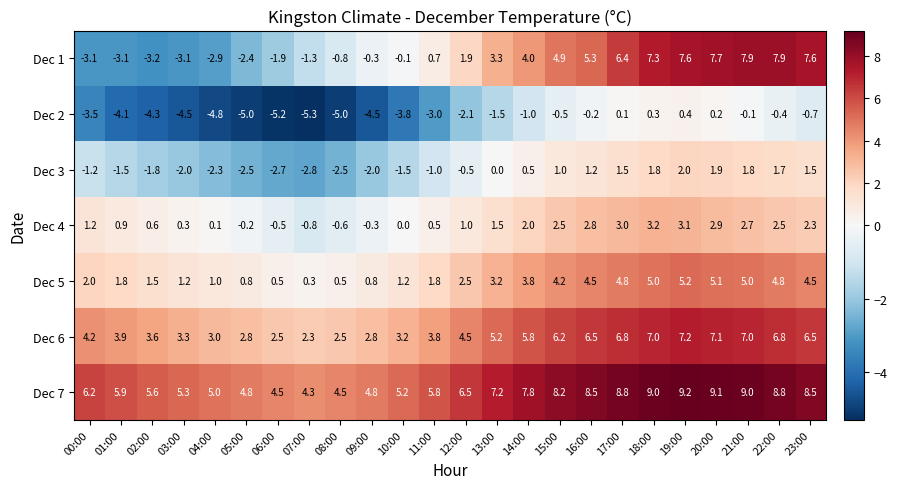

Is the value of Dec 6 at 05:00 greater than the value of Dec 1 at 21:00?

No